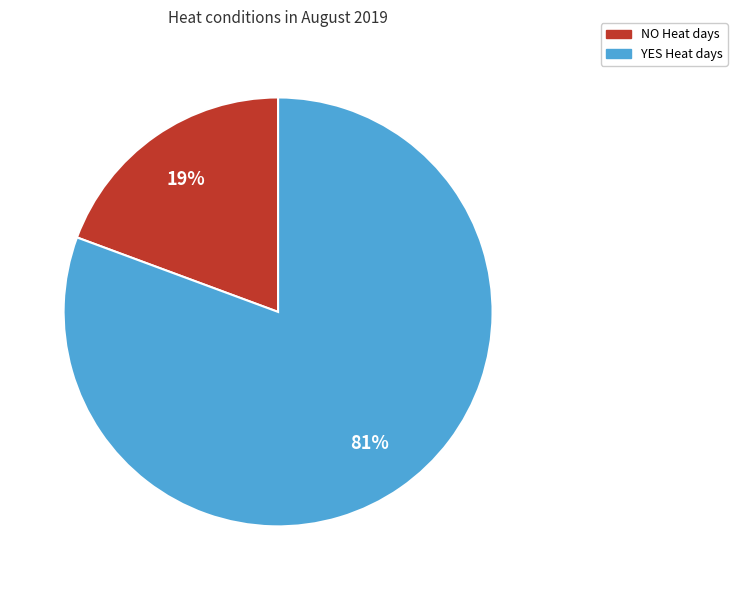

What is the largest slice in the pie chart?

YES